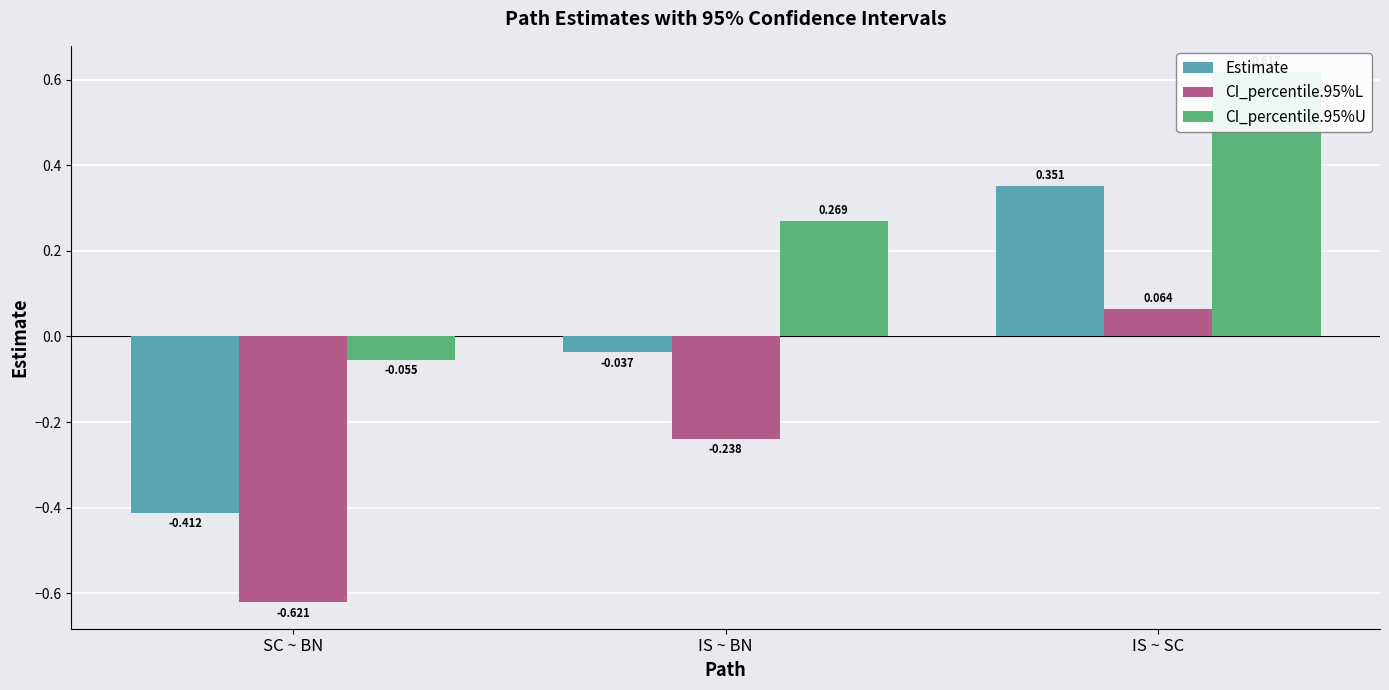

Is it true that CI_percentile.95%L equals -0.2 at IS ~ BN?

True